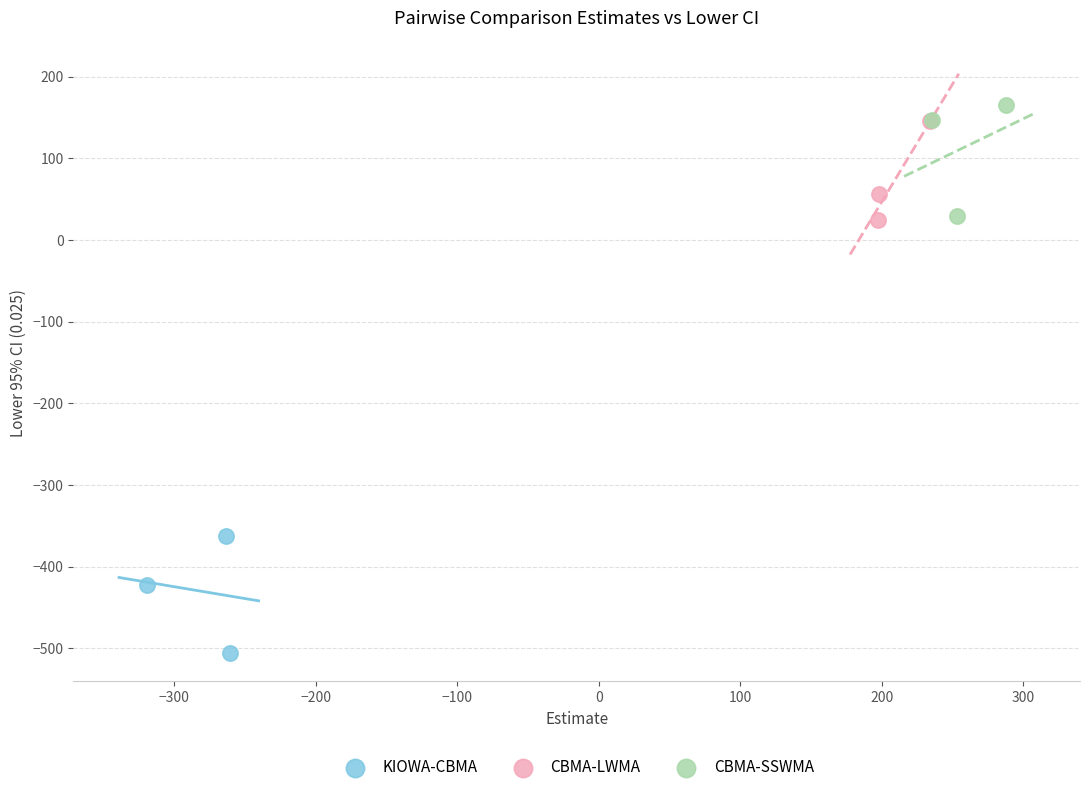

What are all the series names shown in the legend?

KIOWA-CBMA, CBMA-LWMA, CBMA-SSWMA